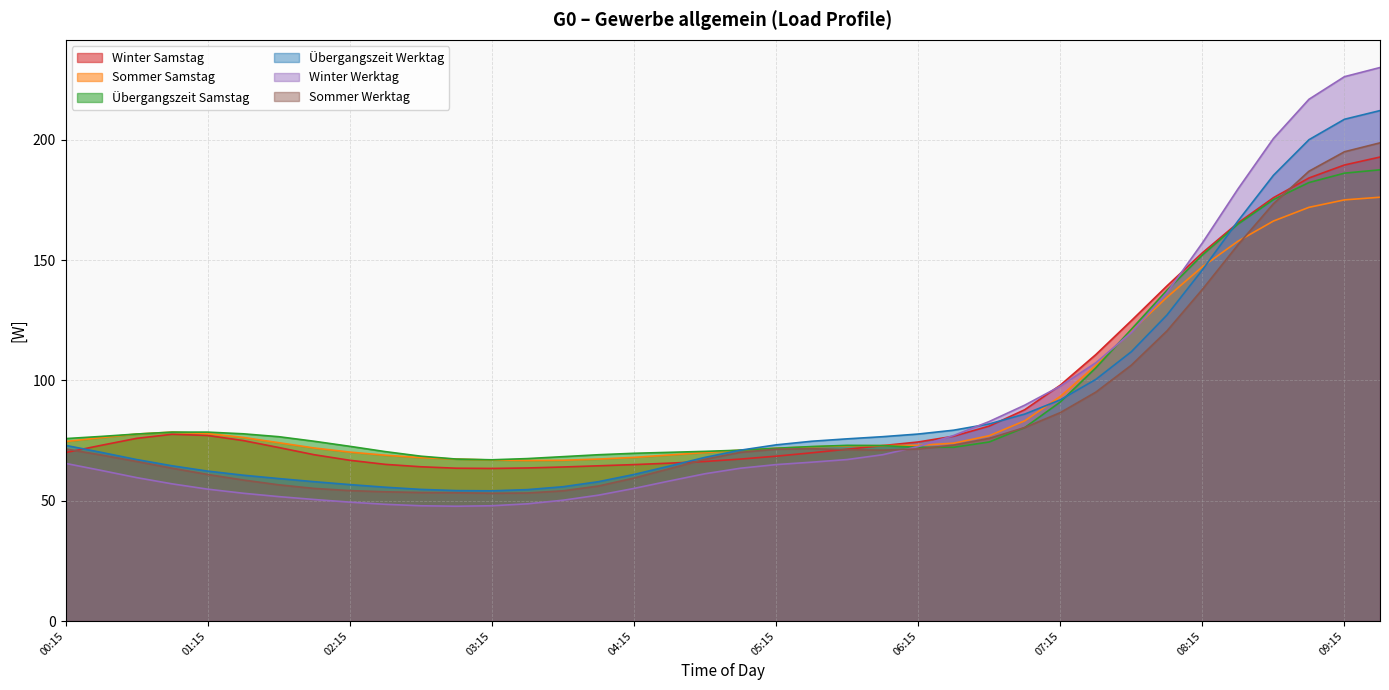

Is it true that Winter Samstag equals 183.5 at 07:30?

False